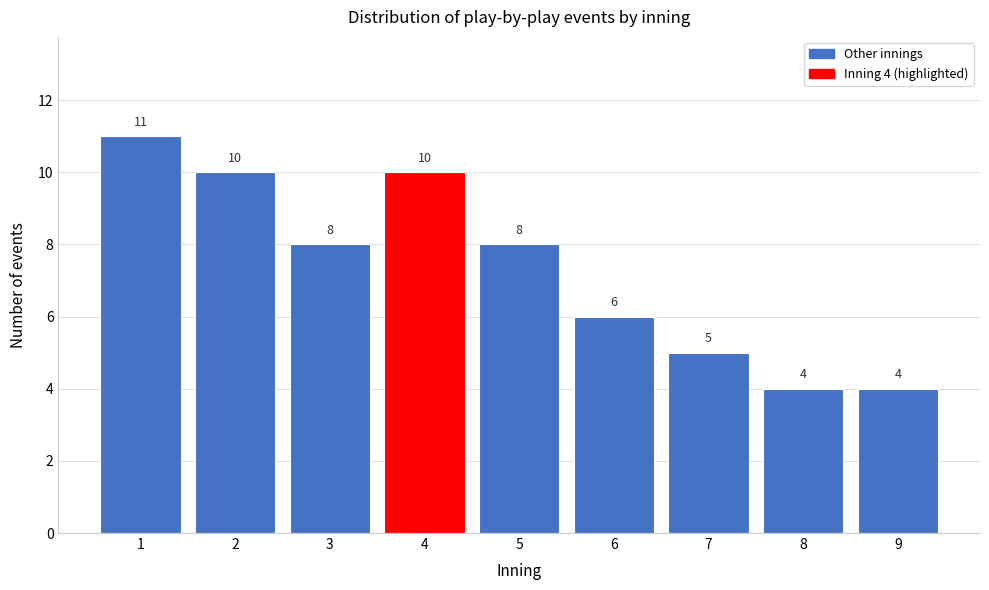

Reading left to right, extract all data points from this chart.

1=11	2=10	3=8	4=10	5=8	6=6	7=5	8=4	9=4